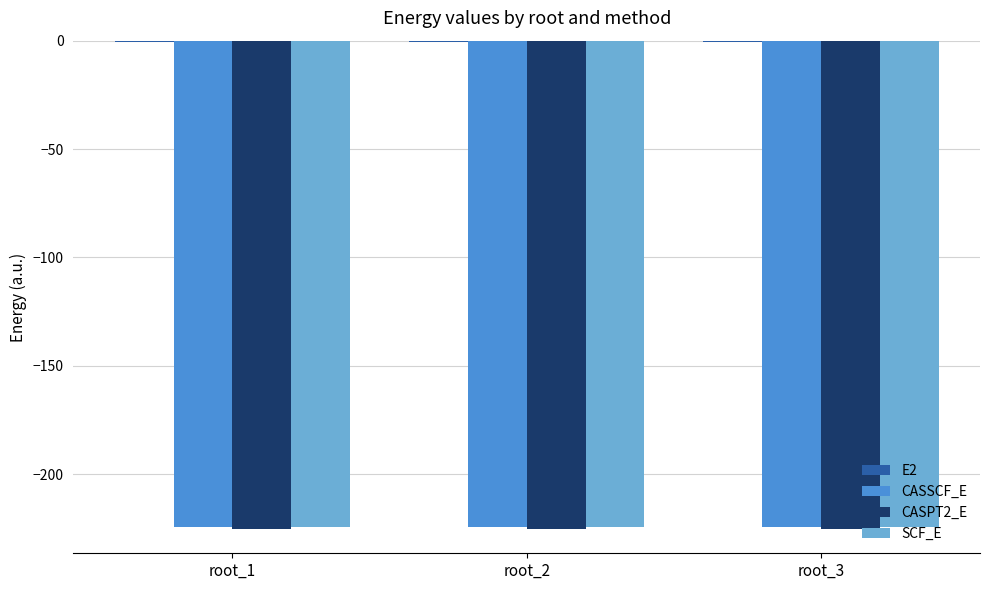

The value of CASSCF_E at root_3 is -224.4. True or false?

True